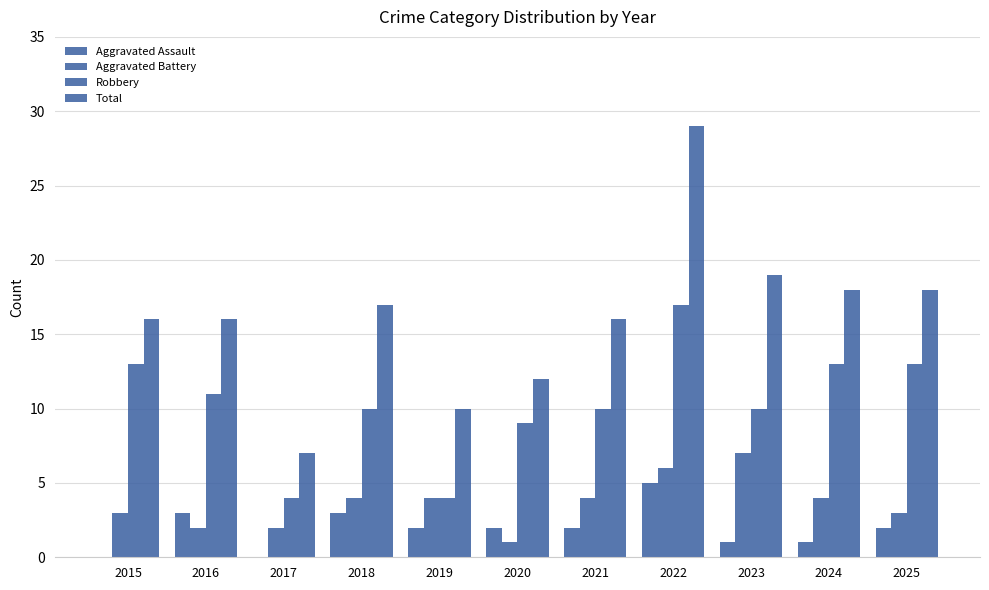

What is the sum of all Aggravated Assault values?

21